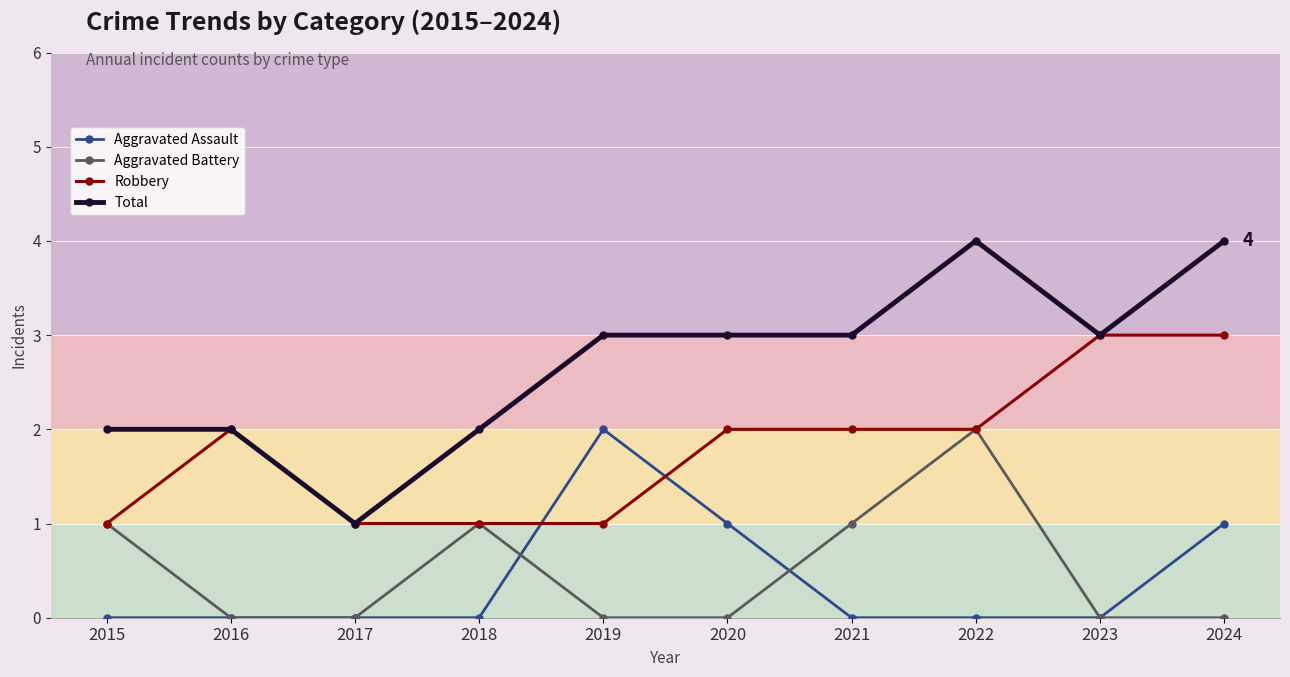

What is the lowest value of the Total series?

1